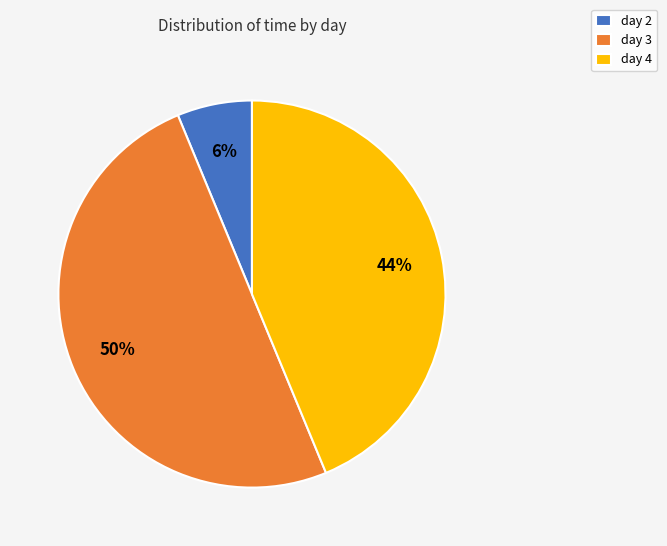

How many slices are in this pie chart?

3